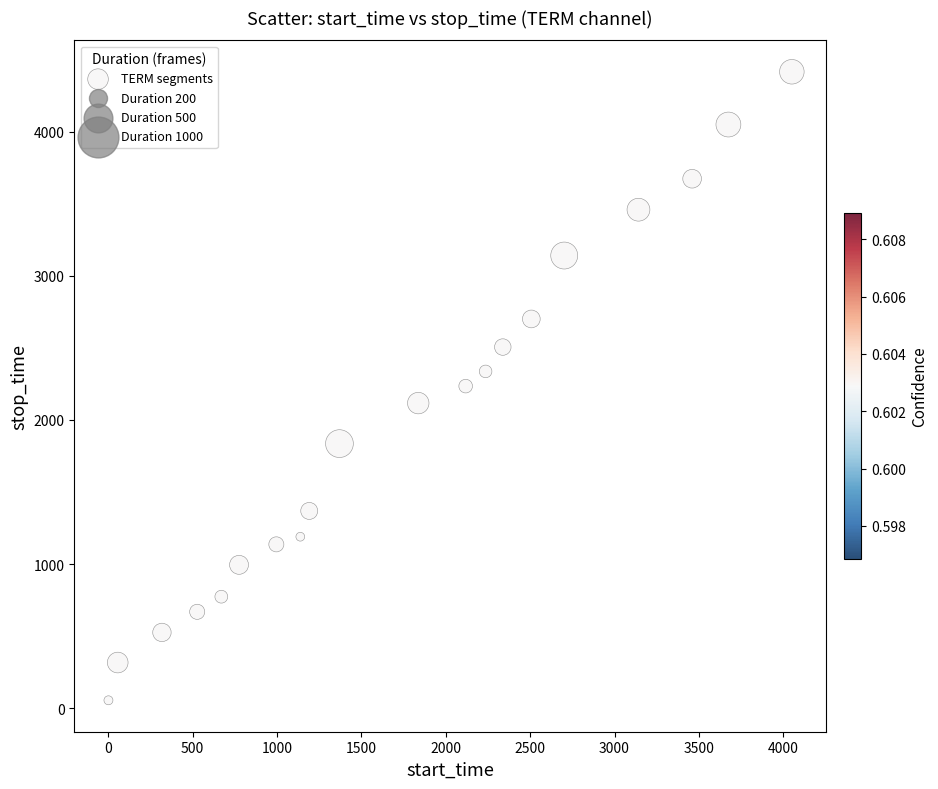

What is the range of Y values (max minus min)?

4361